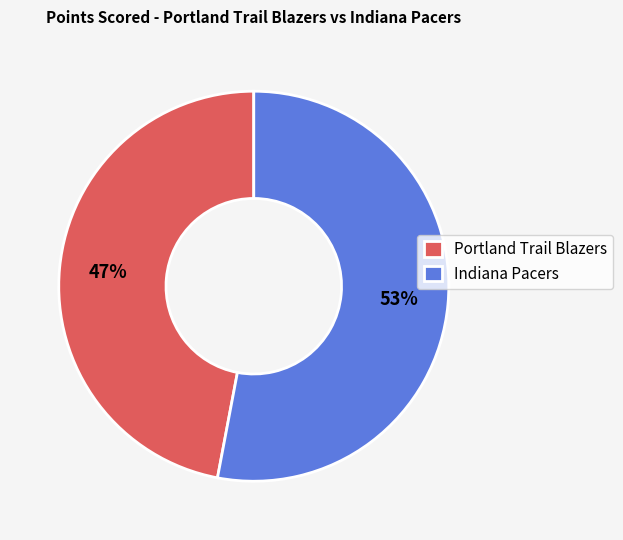

Is it true that Indiana Pacers is 53% of the pie?

True